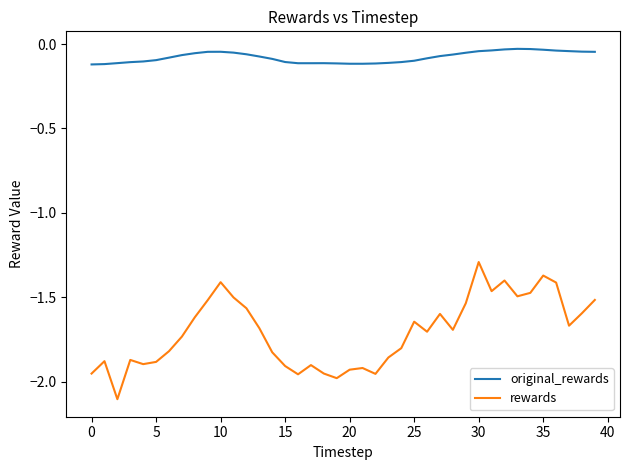

True or false: rewards and original_rewards cross at least once.

False